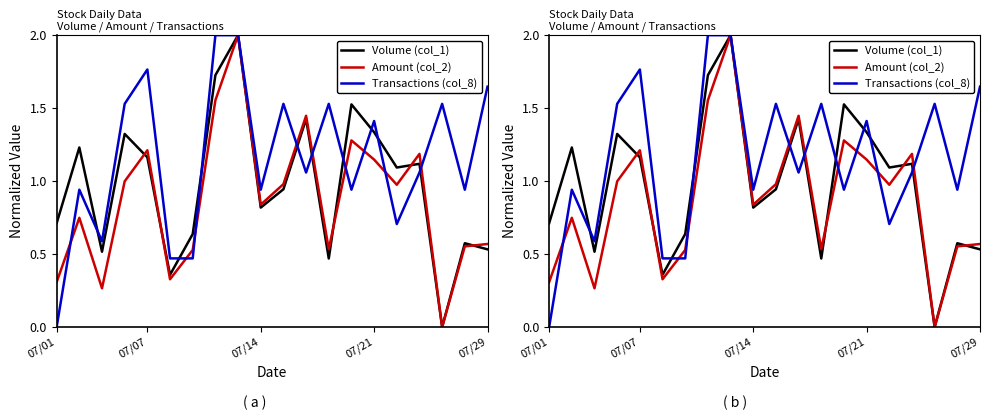

Between 12 and 16, which series saw the biggest shift?

Amount (col_2)